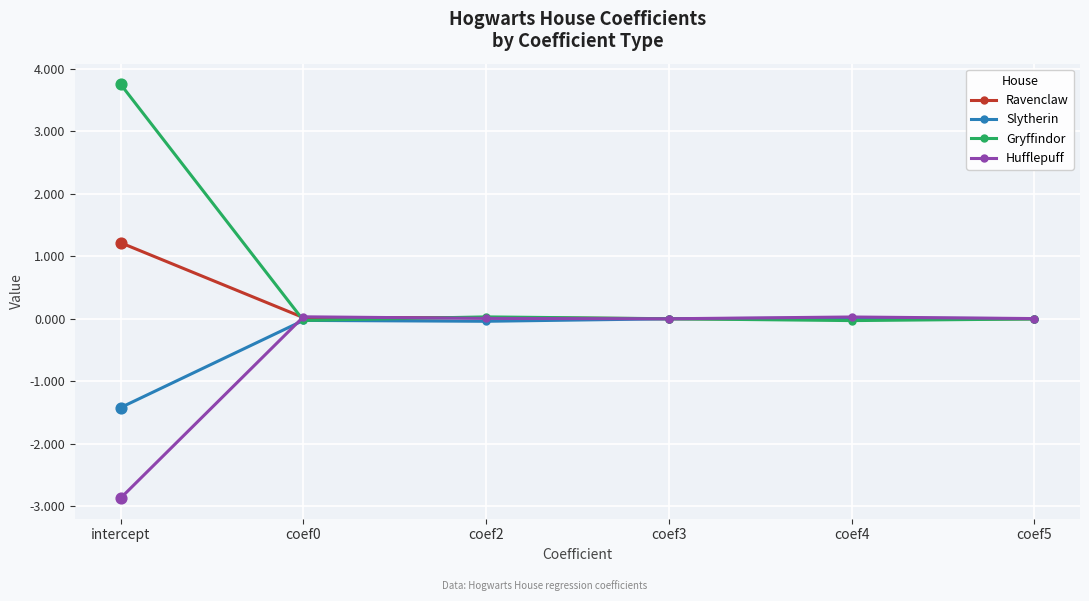

Is the value of Hufflepuff at coef5 greater than the value of Slytherin at intercept?

Yes